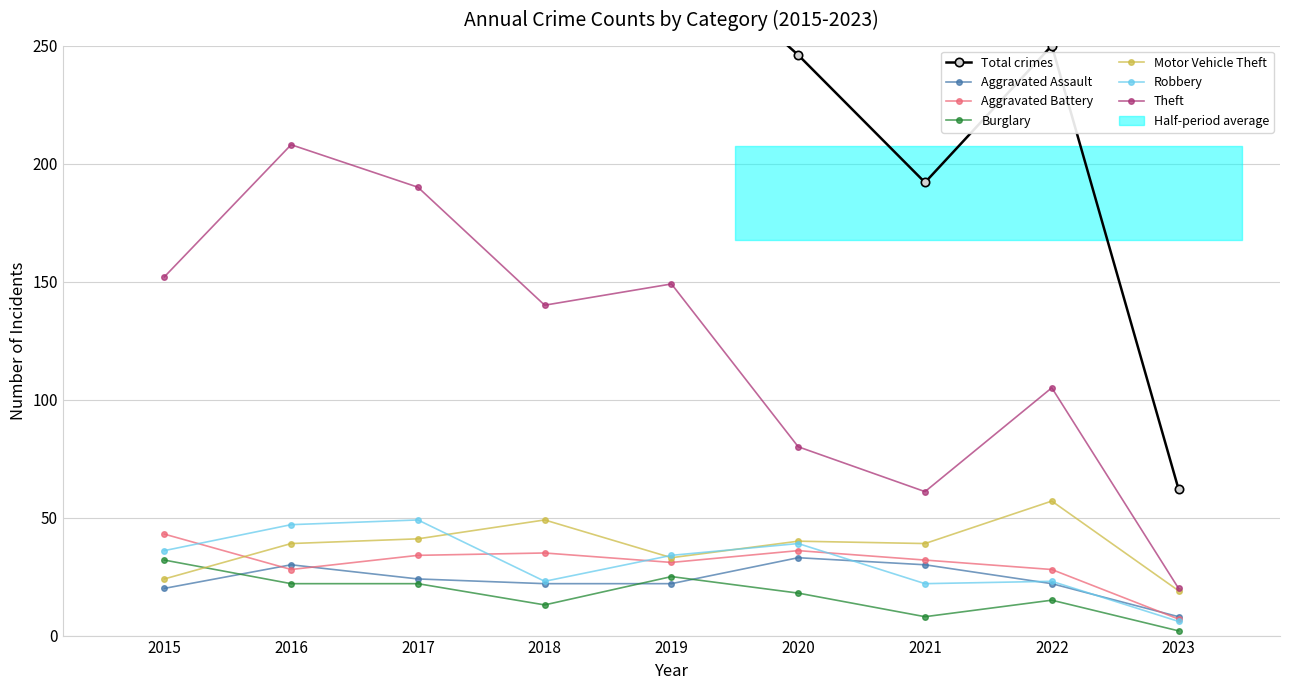

True or false: Aggravated Battery and Theft intersect in this chart.

False